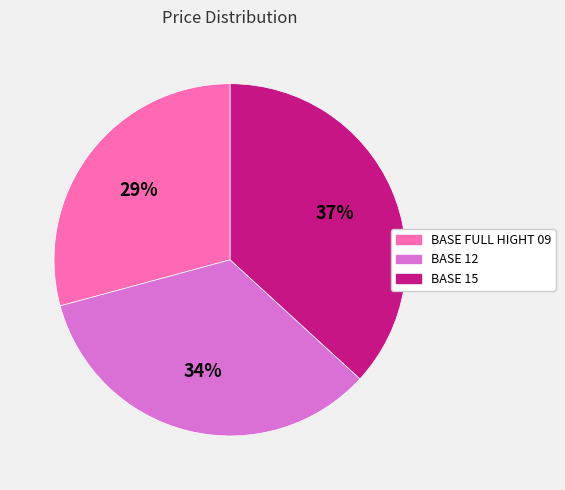

Which has a higher value, BASE FULL HIGHT 09 or BASE 12?

BASE 12